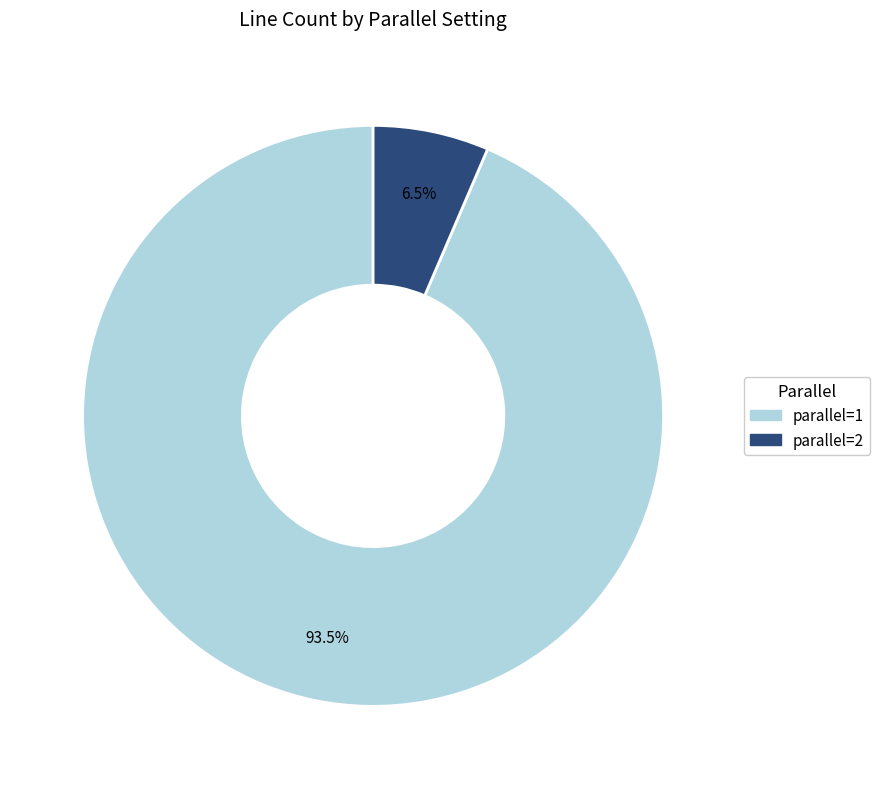

Is there a majority slice in this chart?

Yes